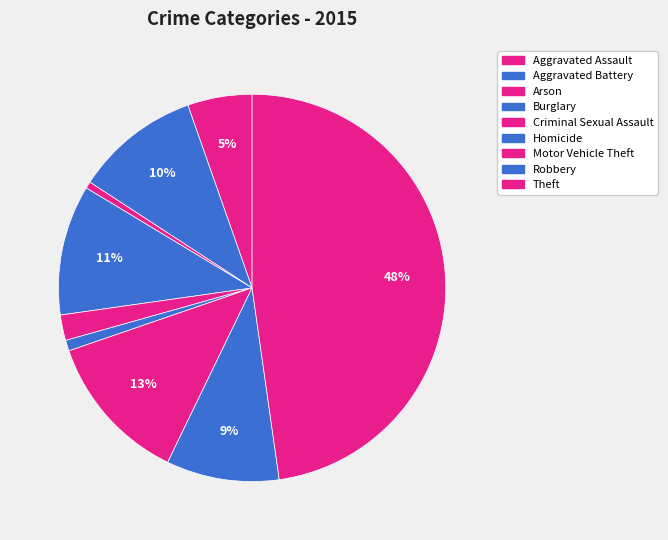

Combined, do Theft and Criminal Sexual Assault account for over 50%?

No